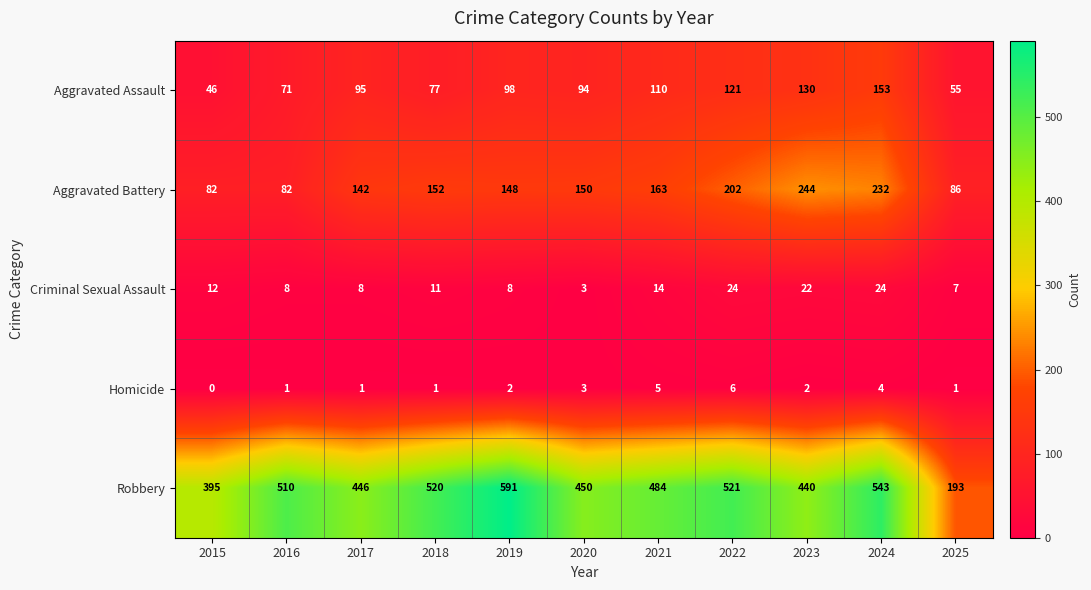

Between 2016 and 2021, which series saw the biggest shift?

Aggravated Battery